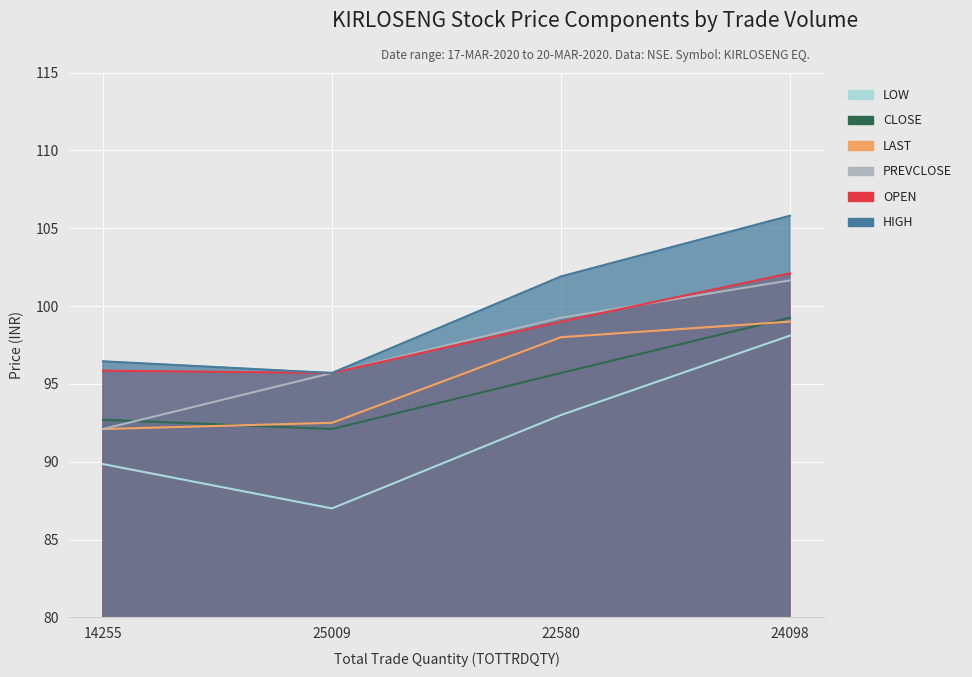

What is the label of the 3rd point from the right?

25009